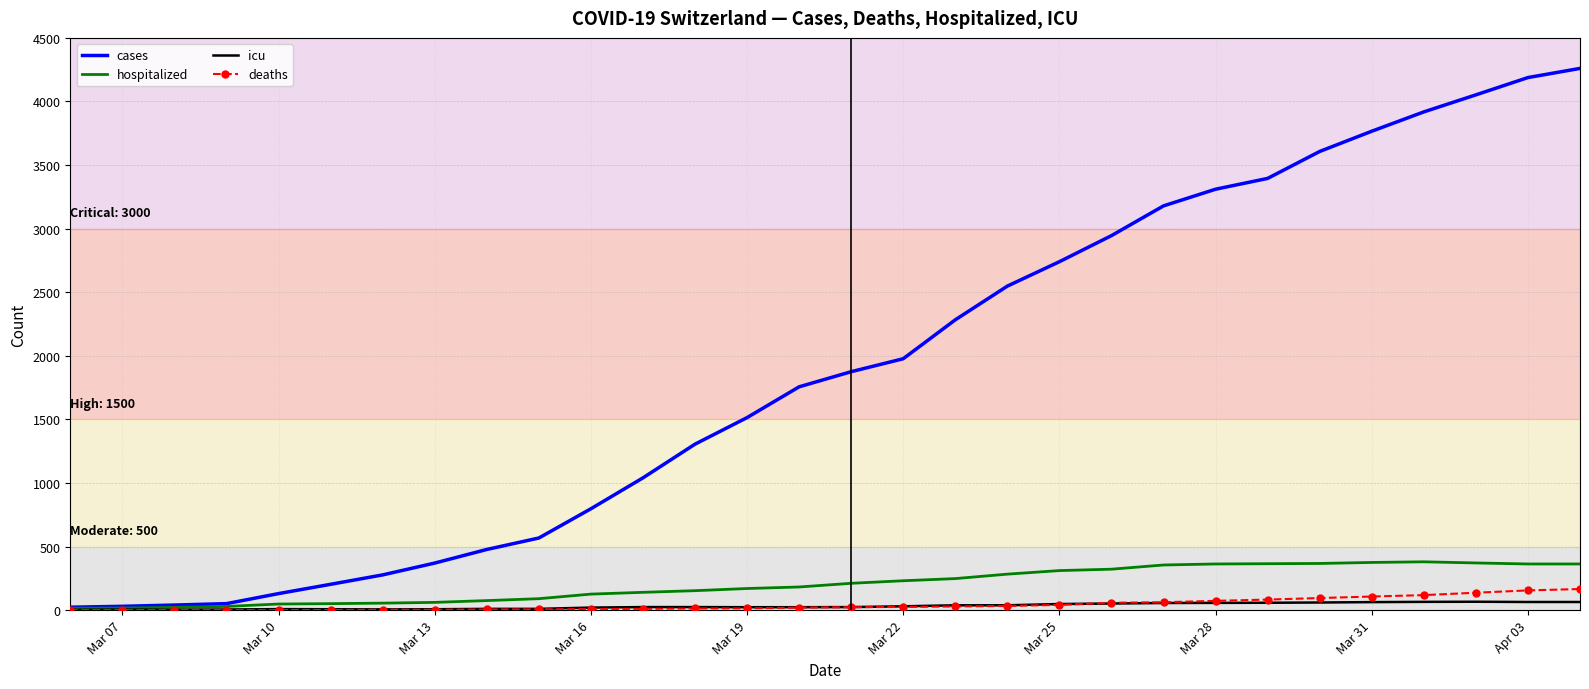

Which series has the largest total across all categories?

cases